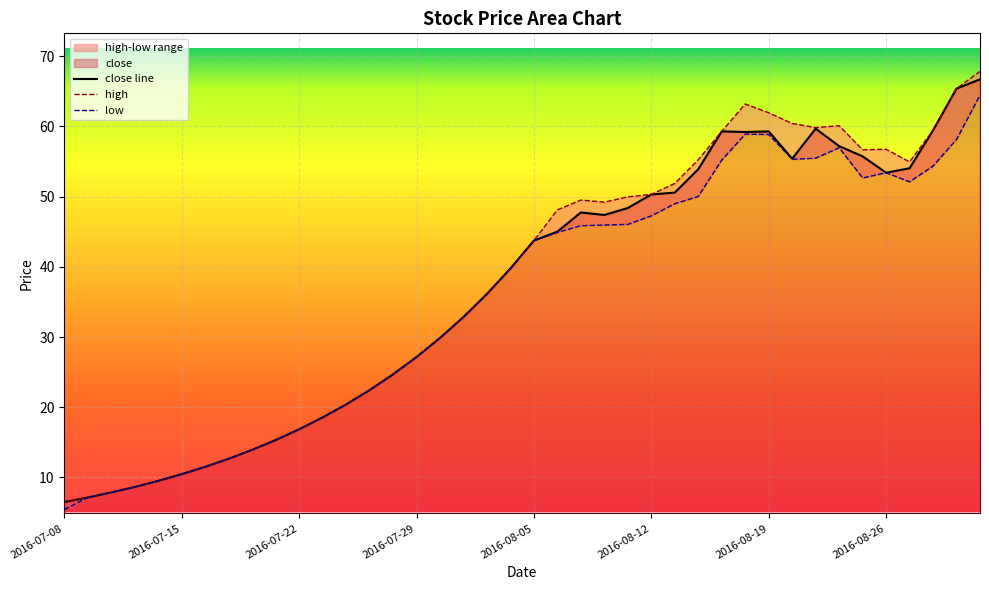

Reading left to right, transcribe all the data shown in this chart.

close: 2016-07-08=6.5	2016-07-11=7.2	2016-07-12=7.9	2016-07-13=8.7	2016-07-14=9.5	2016-07-15=10.5	2016-07-18=11.5	2016-07-19=12.7	2016-07-20=13.9	2016-07-21=15.3	2016-07-22=16.9	2016-07-25=18.6	2016-07-26=20.4	2016-07-27=22.4	2016-07-28=24.7	2016-07-29=27.2	2016-08-01=29.9	2016-08-02=32.9	2016-08-03=36.1	2016-08-04=39.8	2016-08-05=43.8	2016-08-08=45.0	2016-08-09=47.8	2016-08-10=47.4	2016-08-11=48.4	2016-08-12=50.3	2016-08-15=50.6	2016-08-16=53.9	2016-08-17=59.3	2016-08-18=59.2	2016-08-19=59.3	2016-08-22=55.4	2016-08-23=59.7	2016-08-24=57.2	2016-08-25=55.8	2016-08-26=53.4	2016-08-29=54.0	2016-08-30=59.5	2016-08-31=65.4	2016-09-01=66.7
high: 2016-07-08=6.5	2016-07-11=7.2	2016-07-12=7.9	2016-07-13=8.7	2016-07-14=9.5	2016-07-15=10.5	2016-07-18=11.5	2016-07-19=12.7	2016-07-20=13.9	2016-07-21=15.3	2016-07-22=16.9	2016-07-25=18.6	2016-07-26=20.4	2016-07-27=22.4	2016-07-28=24.7	2016-07-29=27.2	2016-08-01=29.9	2016-08-02=32.9	2016-08-03=36.1	2016-08-04=39.8	2016-08-05=43.8	2016-08-08=48.1	2016-08-09=49.5	2016-08-10=49.2	2016-08-11=50.0	2016-08-12=50.3	2016-08-15=51.9	2016-08-16=55.3	2016-08-17=59.3	2016-08-18=63.2	2016-08-19=62.0	2016-08-22=60.4	2016-08-23=59.8	2016-08-24=60.1	2016-08-25=56.7	2016-08-26=56.8	2016-08-29=55.0	2016-08-30=59.5	2016-08-31=65.4	2016-09-01=67.8
low: 2016-07-08=5.4	2016-07-11=7.2	2016-07-12=7.9	2016-07-13=8.7	2016-07-14=9.5	2016-07-15=10.5	2016-07-18=11.5	2016-07-19=12.7	2016-07-20=13.9	2016-07-21=15.3	2016-07-22=16.9	2016-07-25=18.6	2016-07-26=20.4	2016-07-27=22.4	2016-07-28=24.7	2016-07-29=27.2	2016-08-01=29.9	2016-08-02=32.9	2016-08-03=36.1	2016-08-04=39.8	2016-08-05=43.8	2016-08-08=44.9	2016-08-09=45.9	2016-08-10=46.0	2016-08-11=46.0	2016-08-12=47.3	2016-08-15=49.0	2016-08-16=50.0	2016-08-17=55.2	2016-08-18=58.9	2016-08-19=58.9	2016-08-22=55.3	2016-08-23=55.5	2016-08-24=57.0	2016-08-25=52.7	2016-08-26=53.4	2016-08-29=52.1	2016-08-30=54.4	2016-08-31=58.1	2016-09-01=64.5